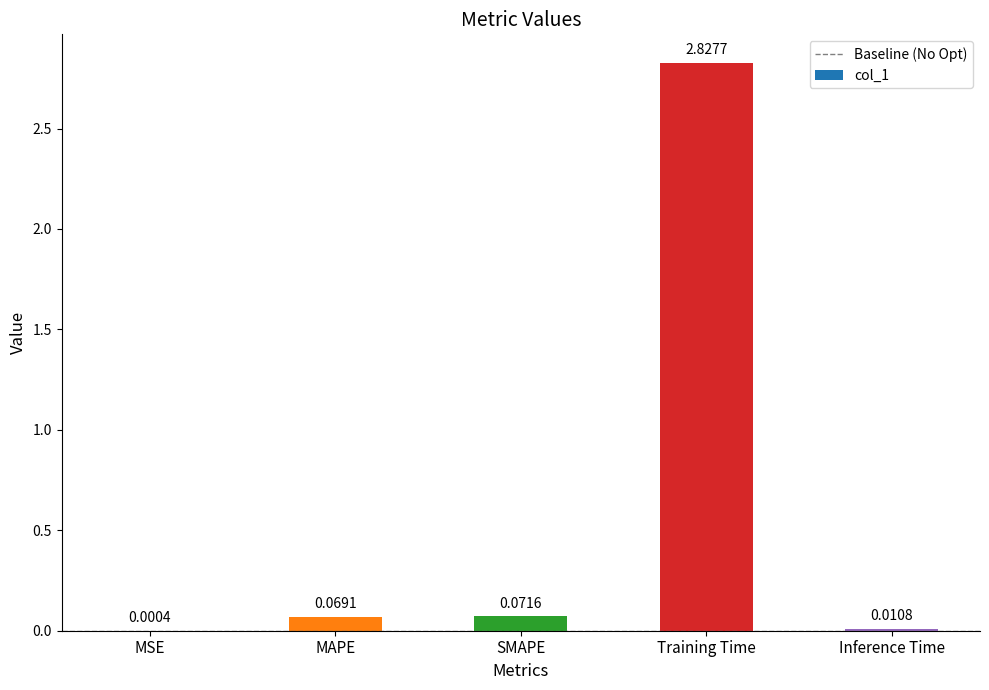

What is the sum of the values at MAPE and Training Time?

2.9